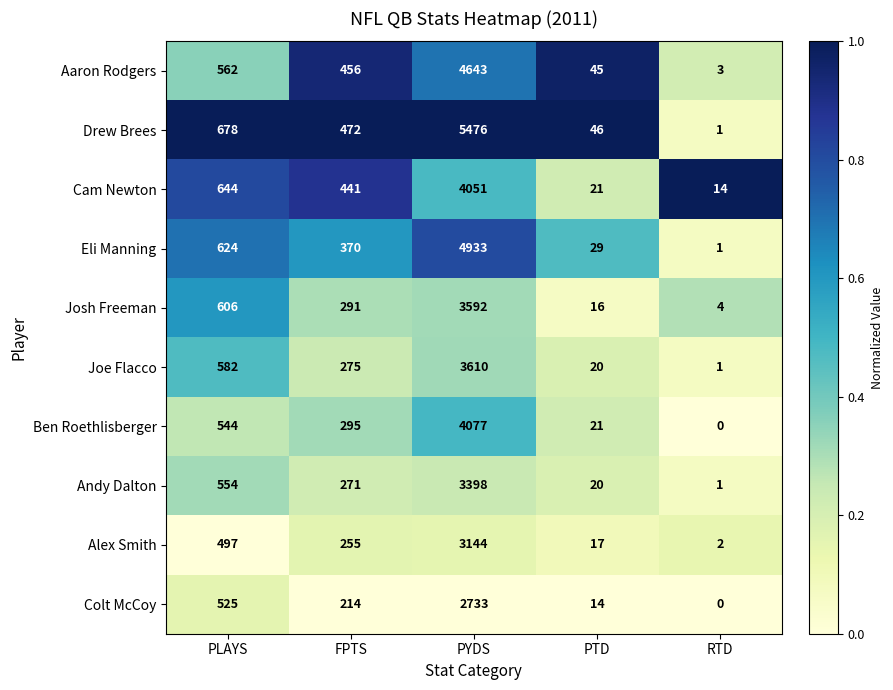

At how many categories does at least one series exceed 0?

5